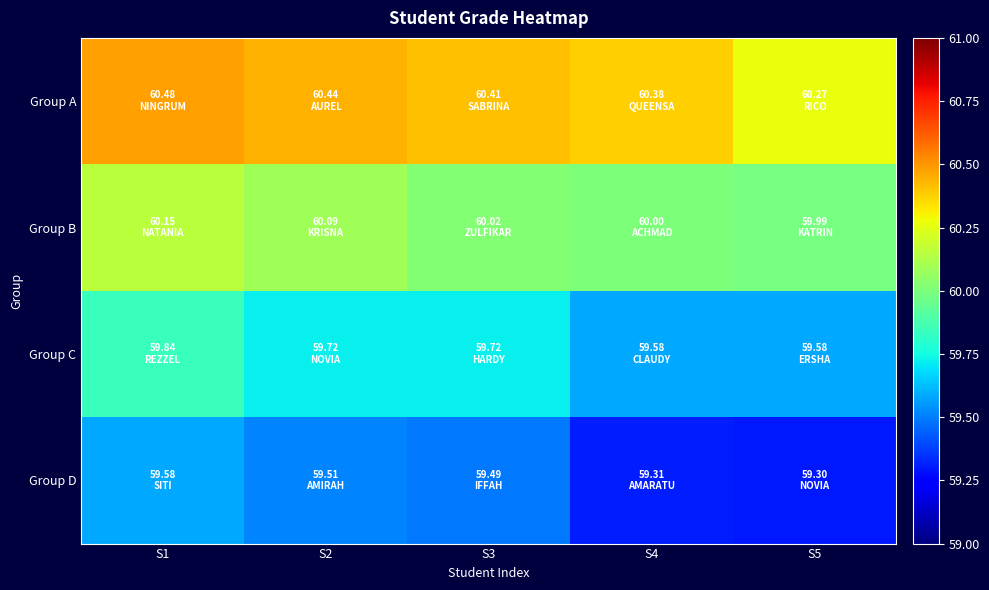

How many series are shown in this chart?

4